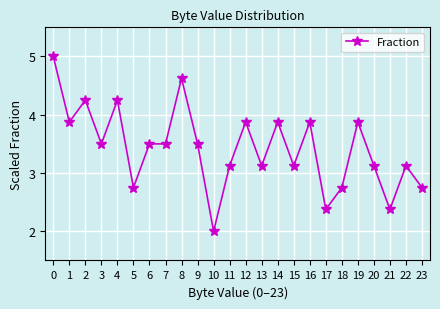

What is the minimum value shown in the chart?

2.0